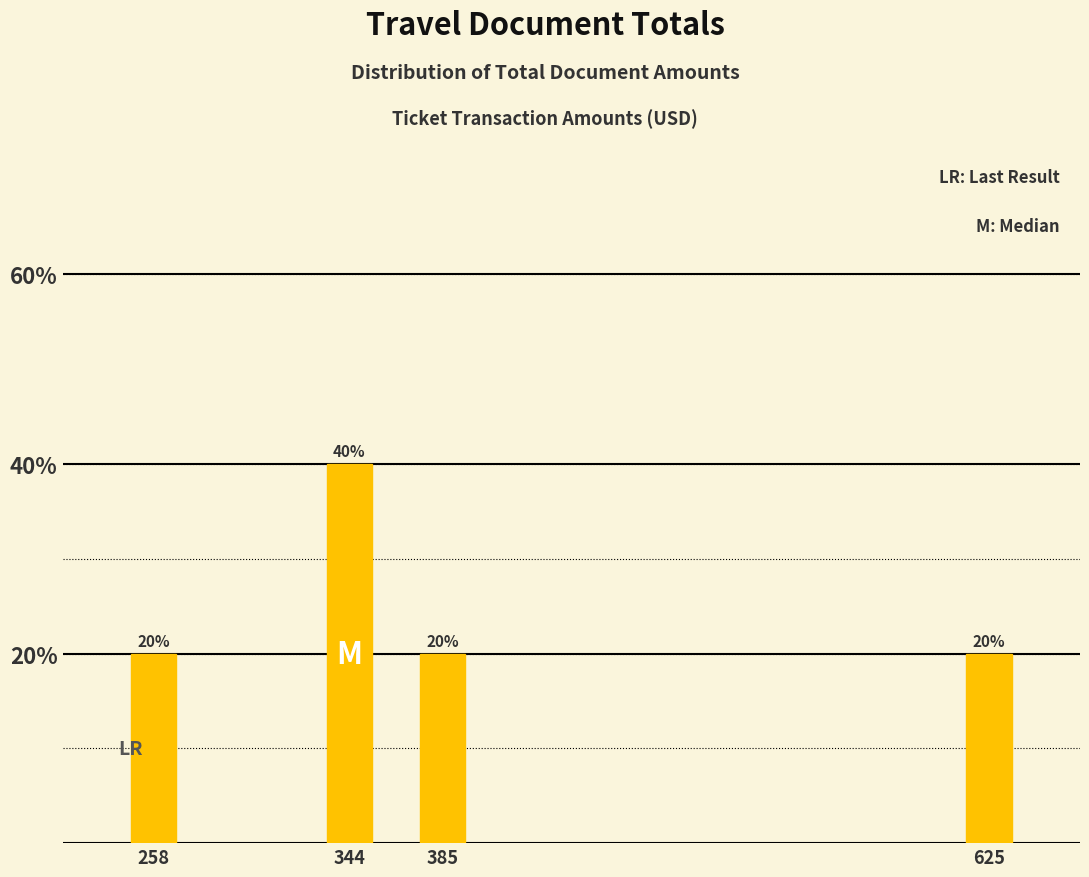

Reading left to right, list all the values displayed in this chart.

20	40	20	20